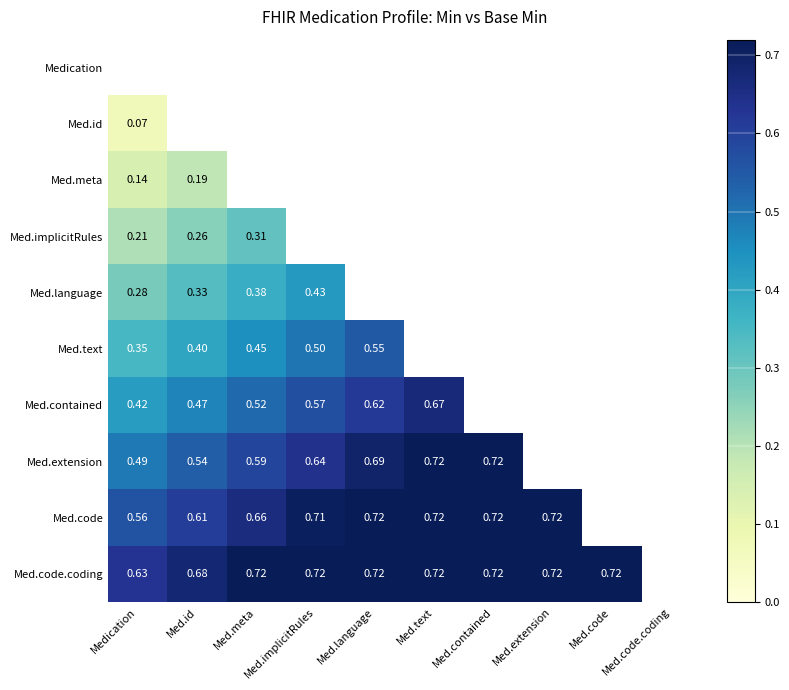

At which label does Med.code.coding reach its peak?

Med.meta